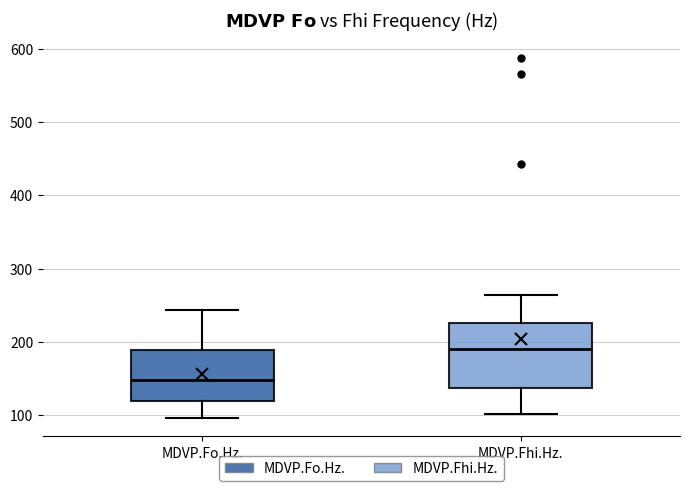

Which box has the lowest median line?

MDVP.Fo.Hz.